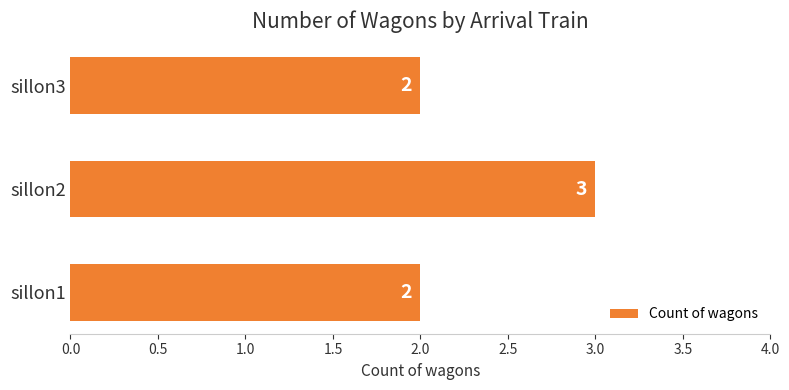

What is the sum of the values at sillon1 and sillon2?

5